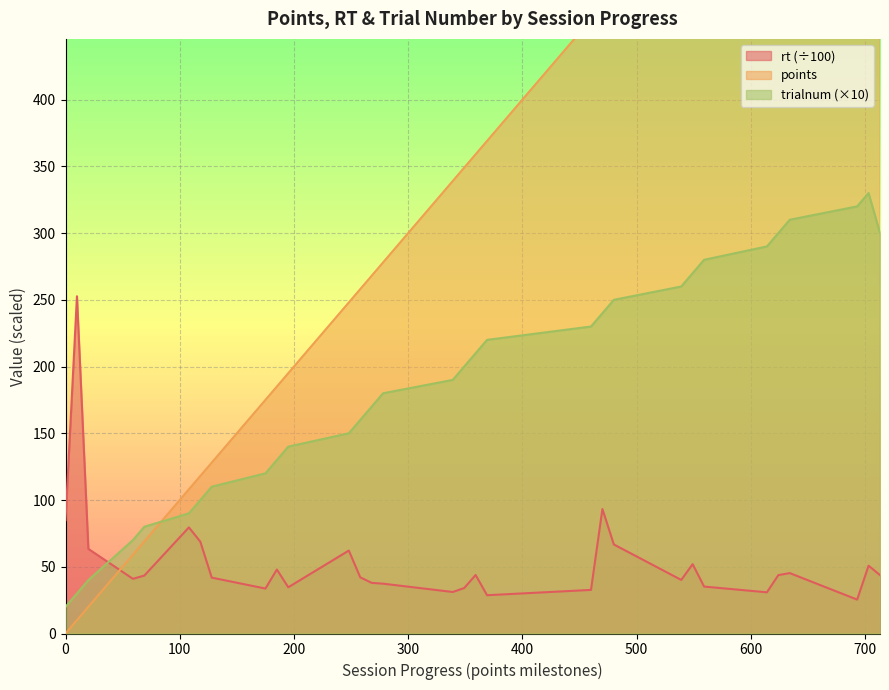

Rank the series at 268 from highest to lowest value.

points, trialnum, rt